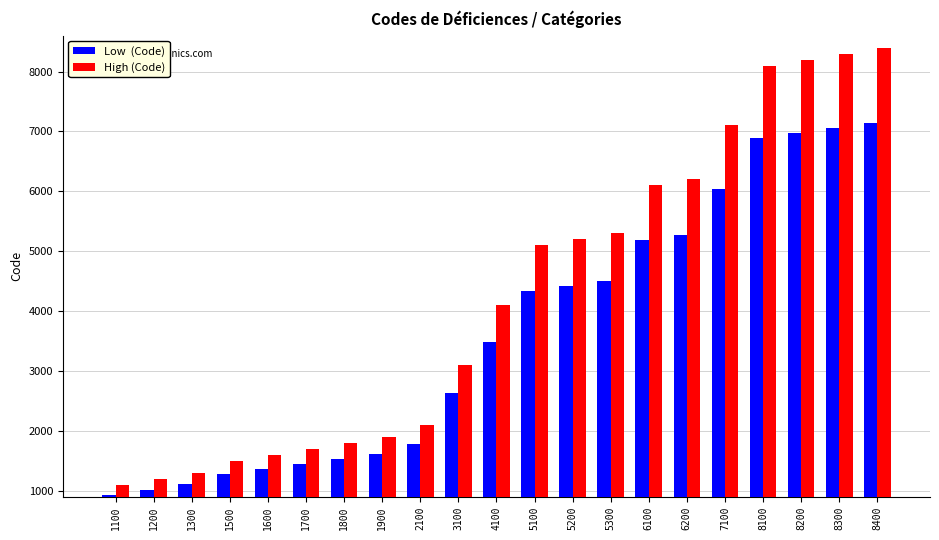

How many groups of bars are there?

21